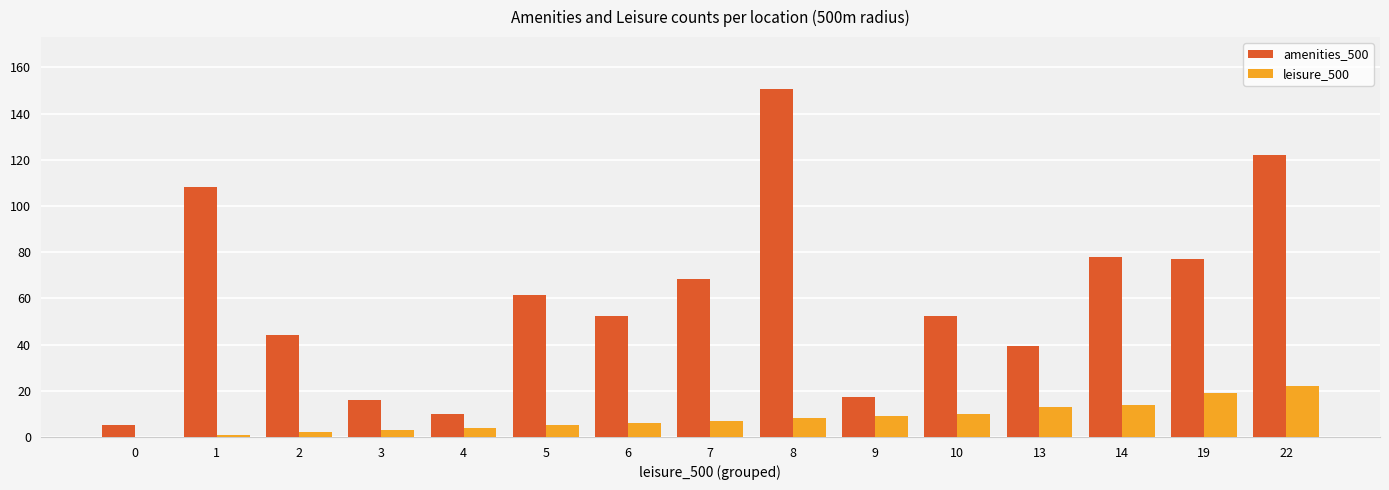

The leisure_500 series shows 3.0 at 3. True or false?

True